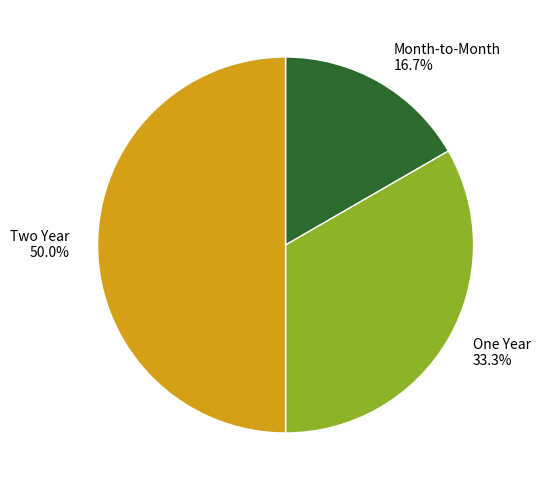

Which has a higher value, Two Year or One Year?

Two Year